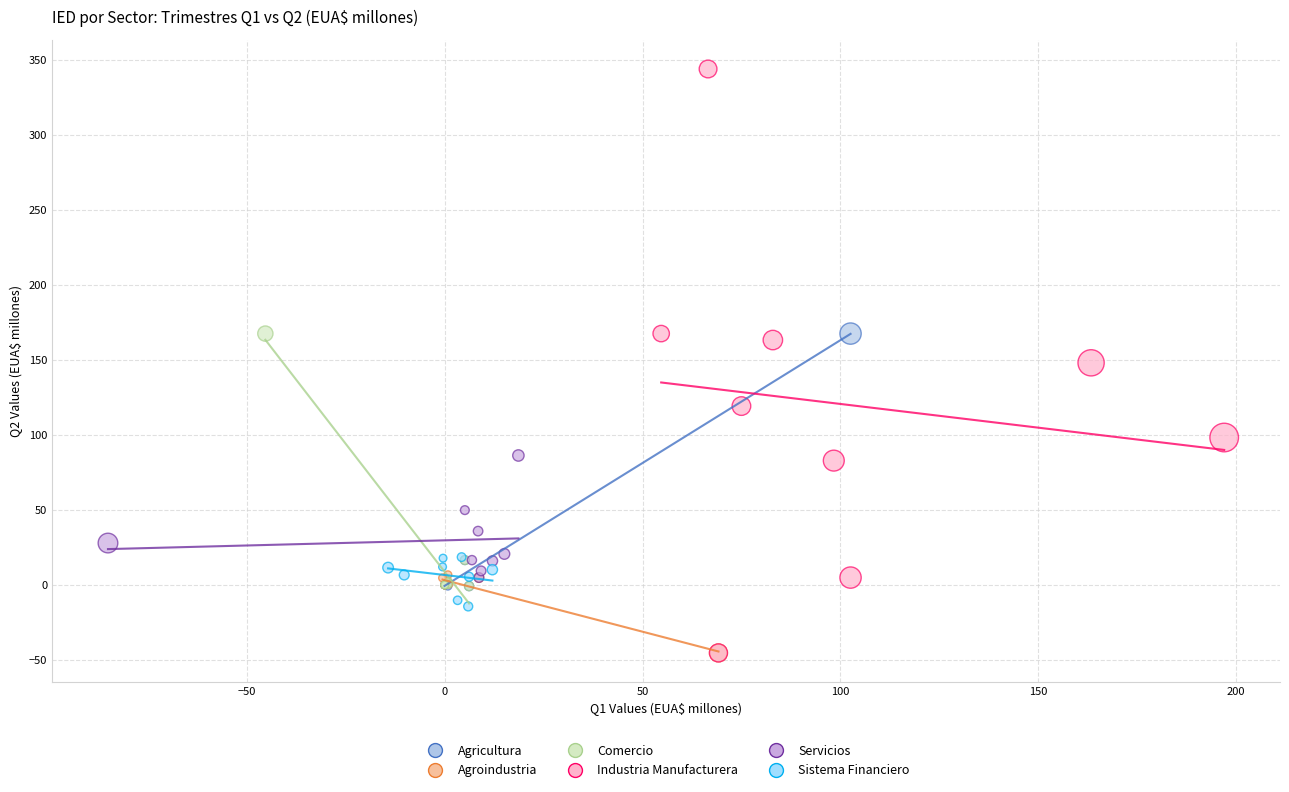

Which series contains the highest Y value?

Industria Manufacturera